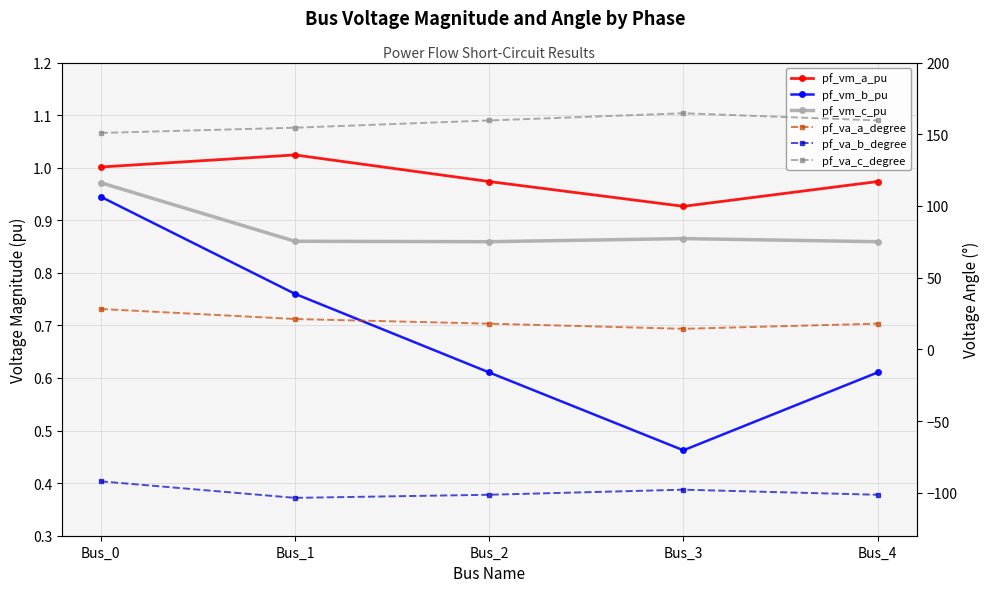

The value of pf_vm_c_pu at Bus_1 is 1.4. True or false?

False